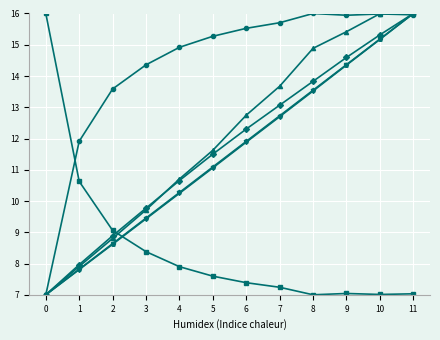

Count the number of categories in the chart.

12